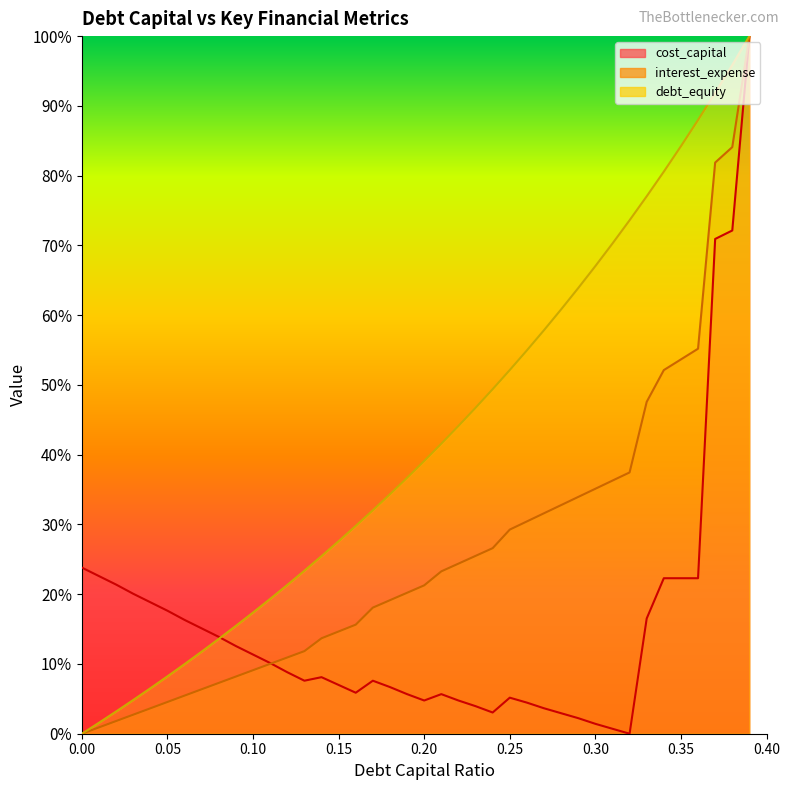

Is the value of interest_expense at 0.24 greater than the value of cost_capital at 0.31?

Yes